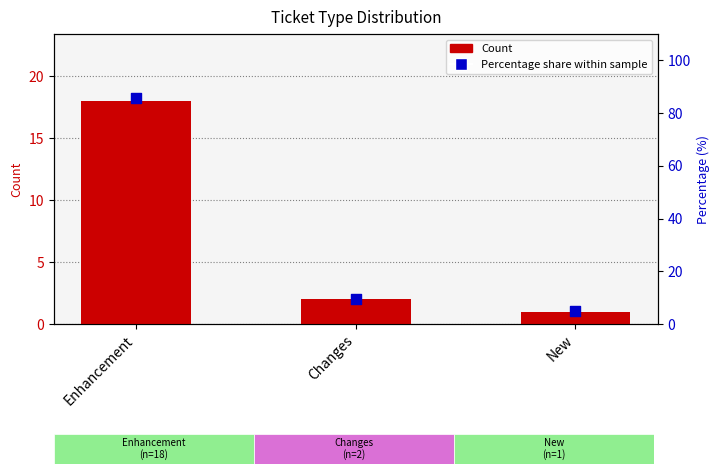

What is the total value across all series at New?

5.8